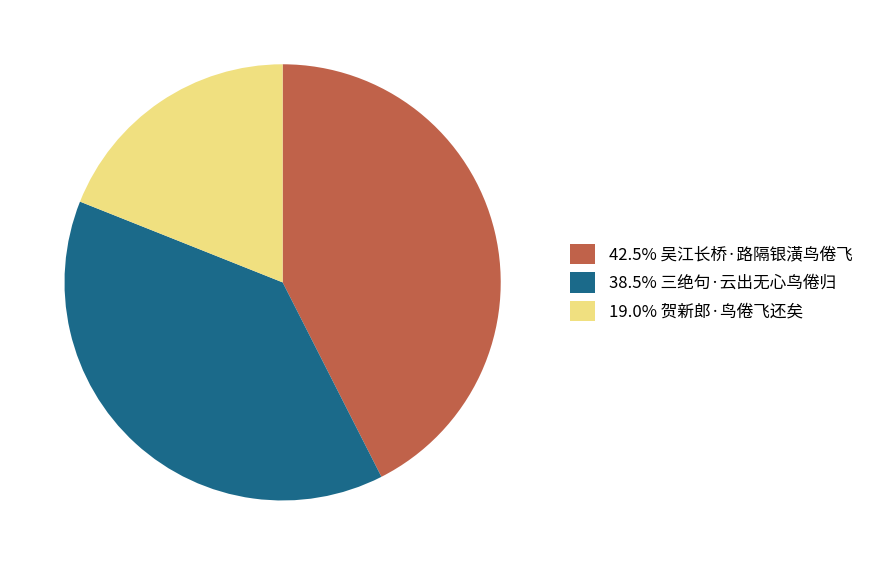

Combined, do 19.0% 贺新郎·鸟倦飞还矣 and 42.5% 吴江长桥·路隔银潢鸟倦飞 account for over 50%?

Yes